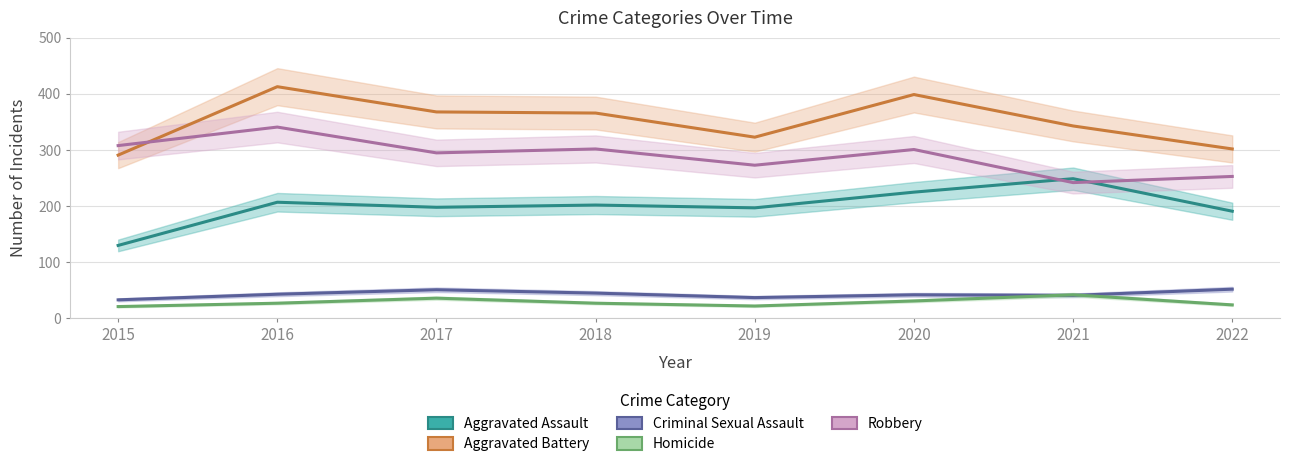

True or false: Robbery and Homicide cross at least once.

False